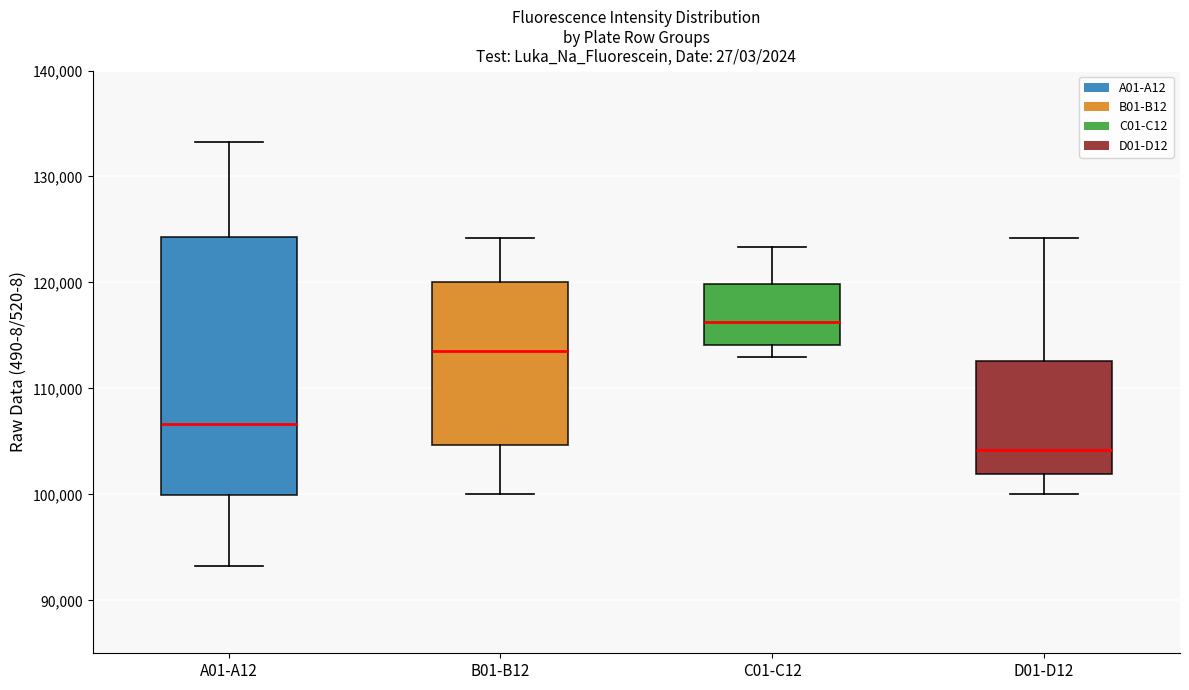

Where does the lower whisker of the box for C01-C12 end on the y-axis? The values are not printed on the chart, so give them approximately, as read against the axis.

113000